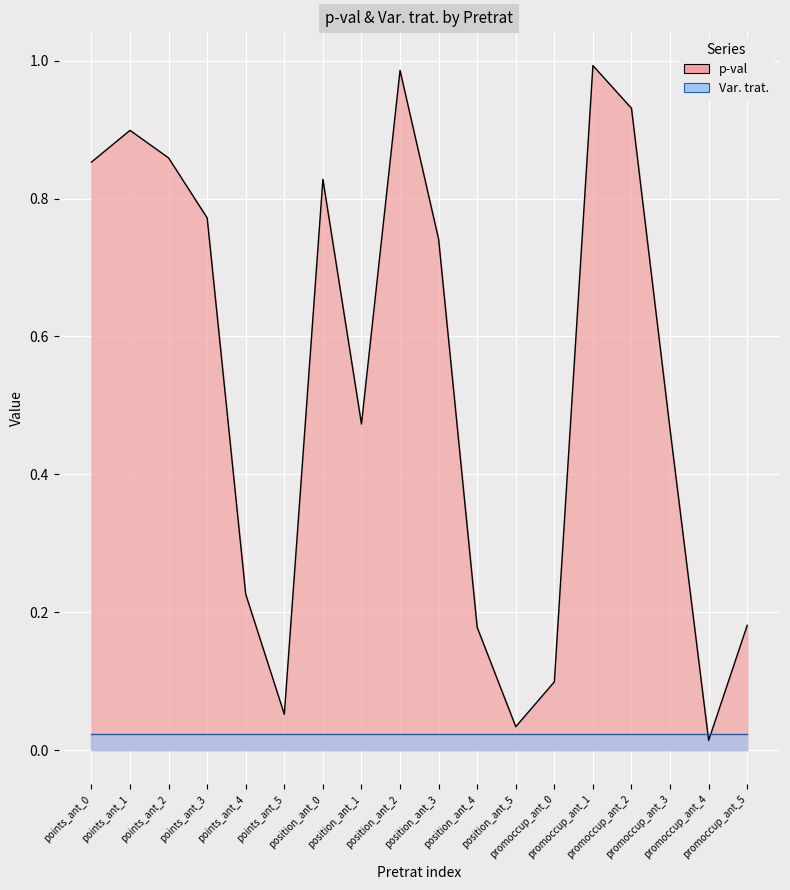

At which category does the data reach its first local valley?

points_ant_5